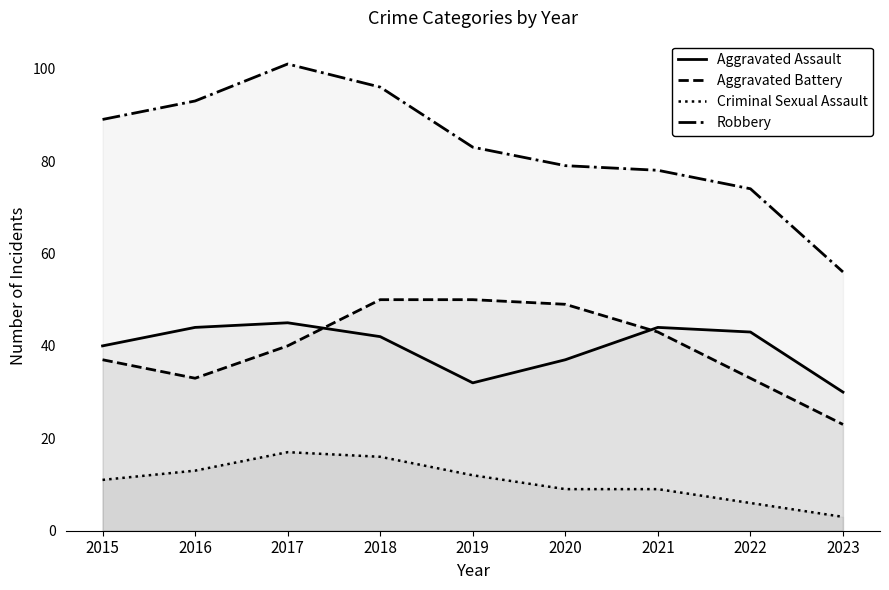

Which series has the largest total across all categories?

Robbery